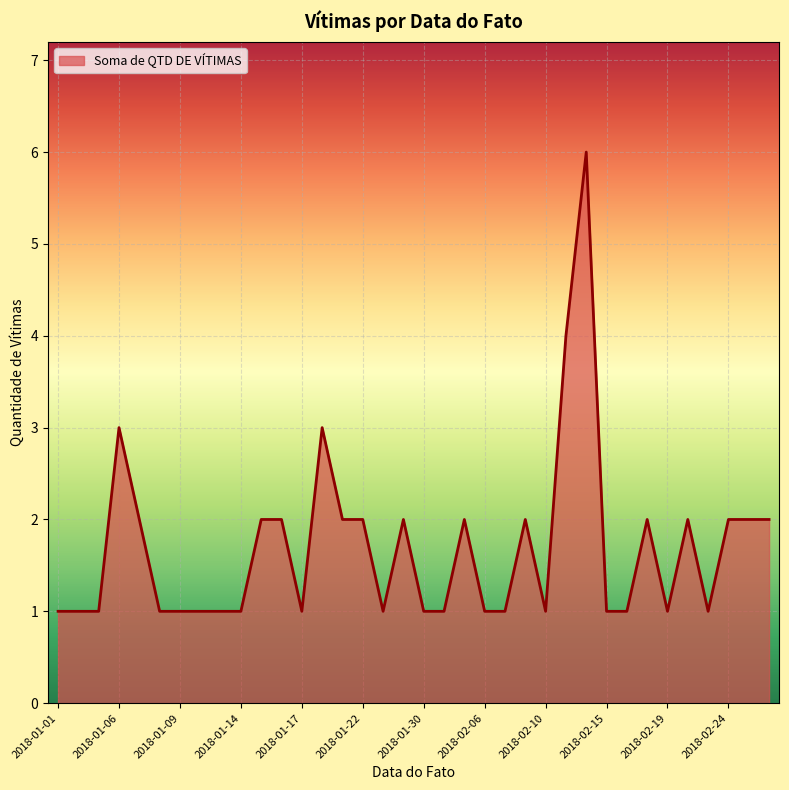

What is the maximum value shown in the chart?

6